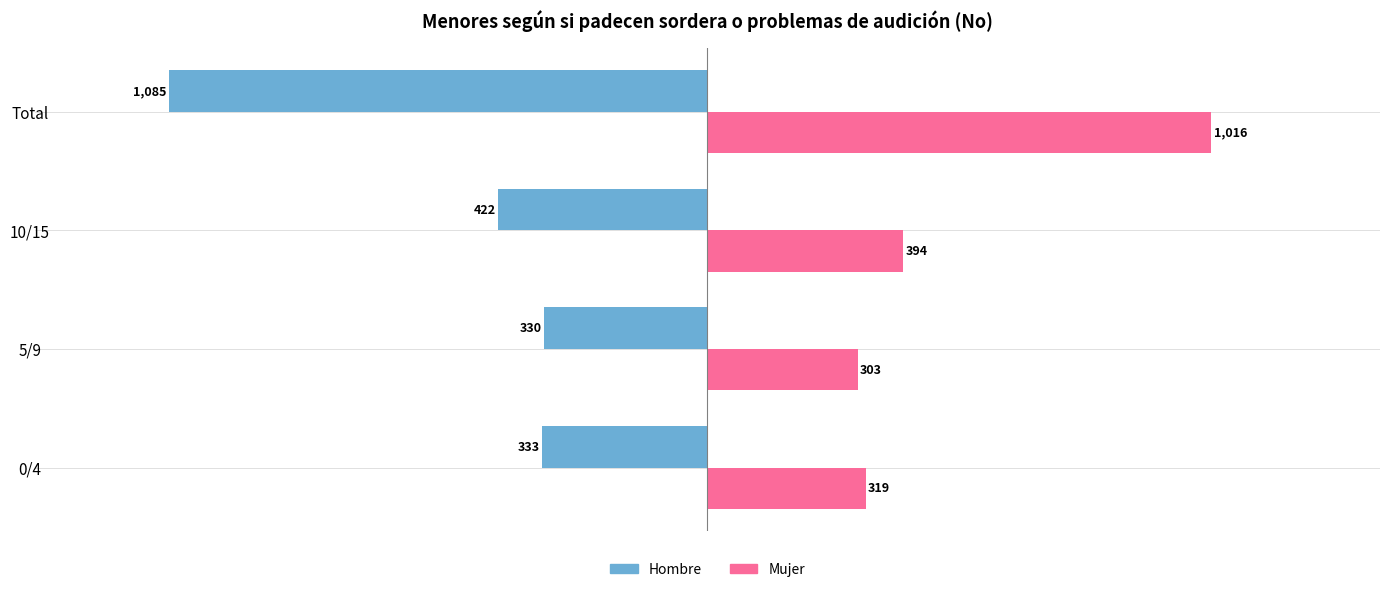

Read the Hombre value at 10/15, to the nearest 100.

-400